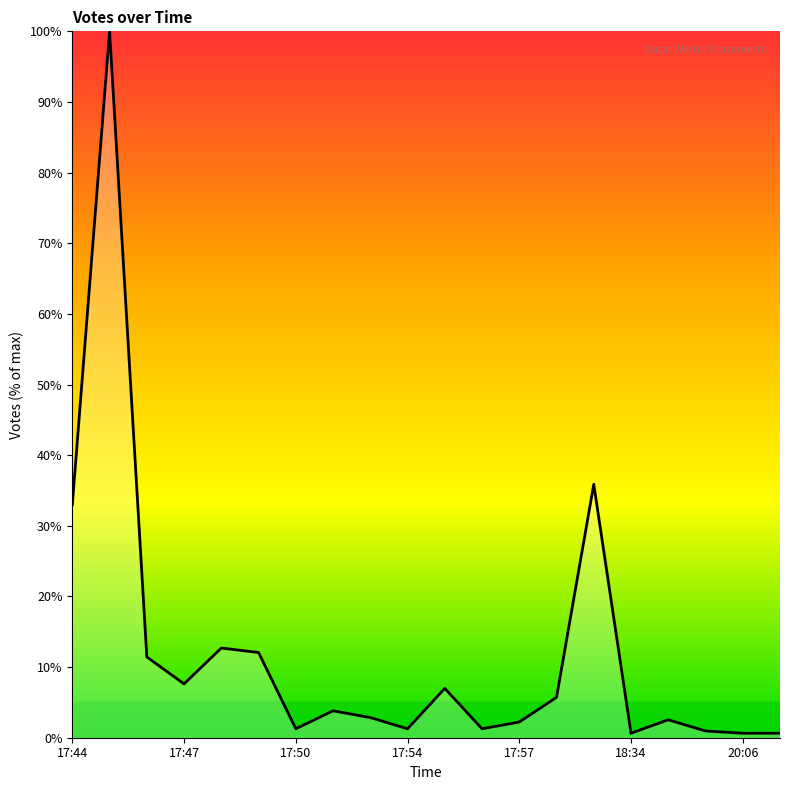

What is the difference between the maximum and minimum values?

99.4